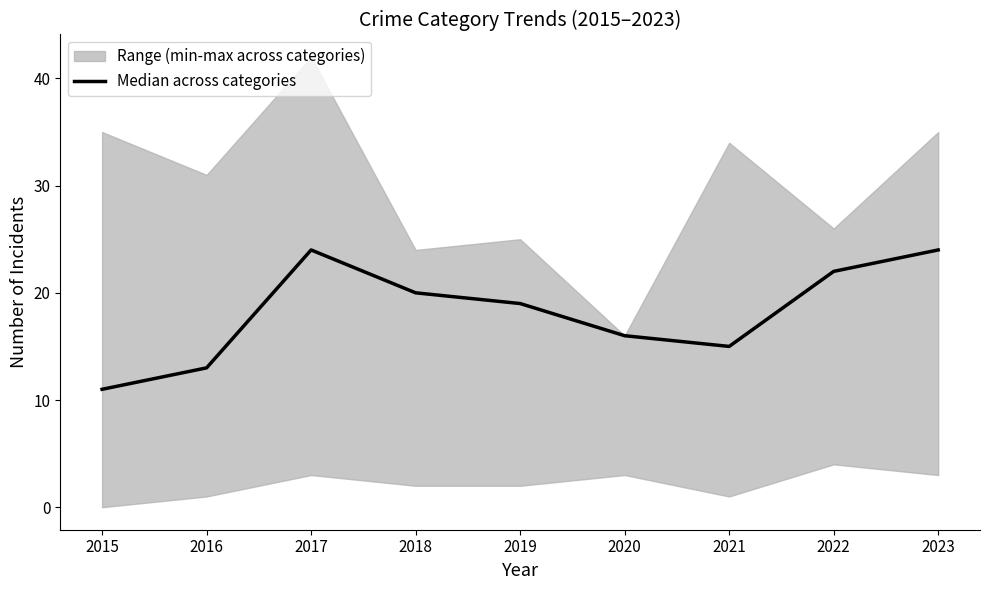

The chart shows a value of 11 at 2015. True or false?

True